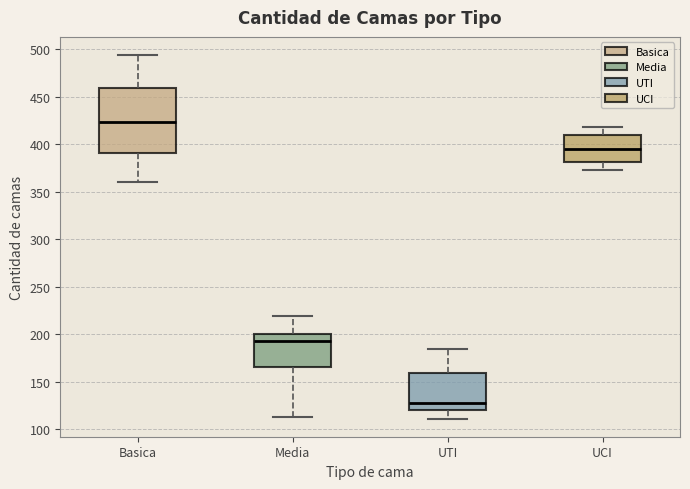

Reading left to right, read every box against the y-axis: the position of its median line, the range the box covers, and the ends of its whiskers. The values are not printed on the chart, so give them approximately, as read against the axis.

Basica: median 425, box 390 to 460, whiskers 360 to 495
Media: median 195, box 165 to 200, whiskers 115 to 220
UTI: median 125, box 120 to 160, whiskers 110 to 185
UCI: median 395, box 380 to 410, whiskers 375 to 420